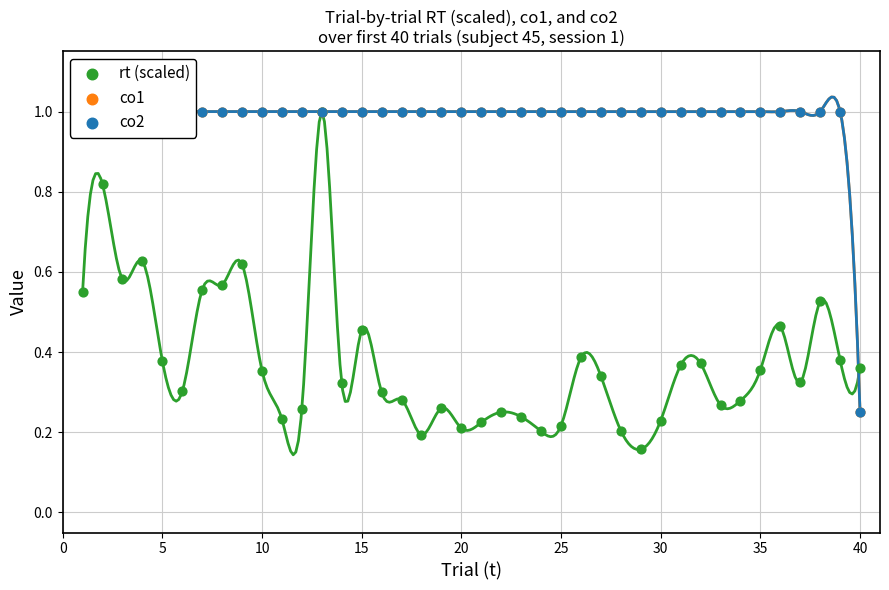

Which series contains the lowest Y value?

rt (scaled)